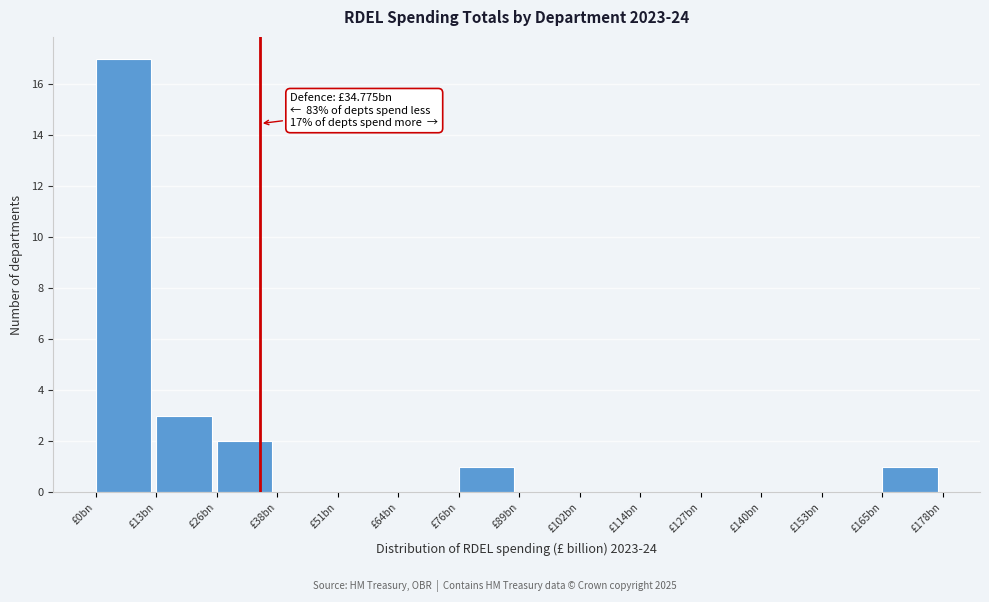

Reading left to right, transcribe all the data shown in this chart.

£0bn=17	£13bn=3	£26bn=2	£38bn=0	£51bn=0	£64bn=0	£76bn=1	£89bn=0	£102bn=0	£114bn=0	£127bn=0	£140bn=0	£153bn=0	£165bn=1